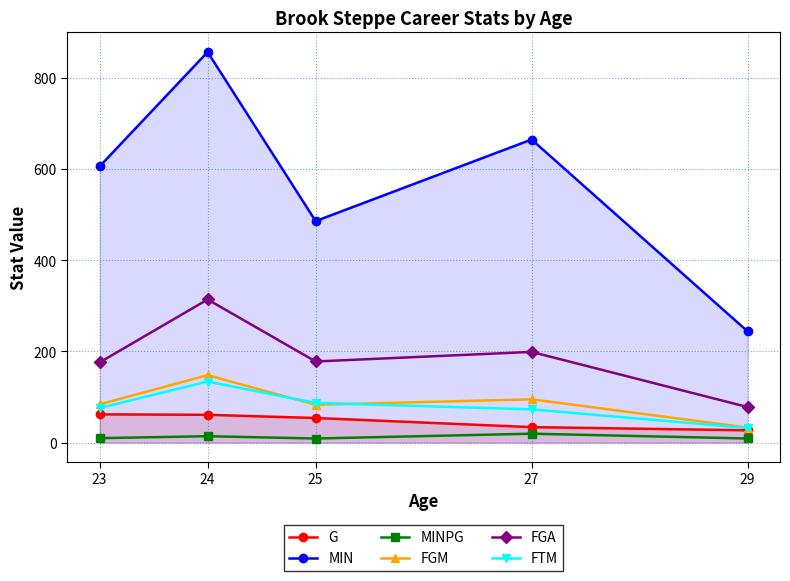

Where does the G series first go above 54?

23